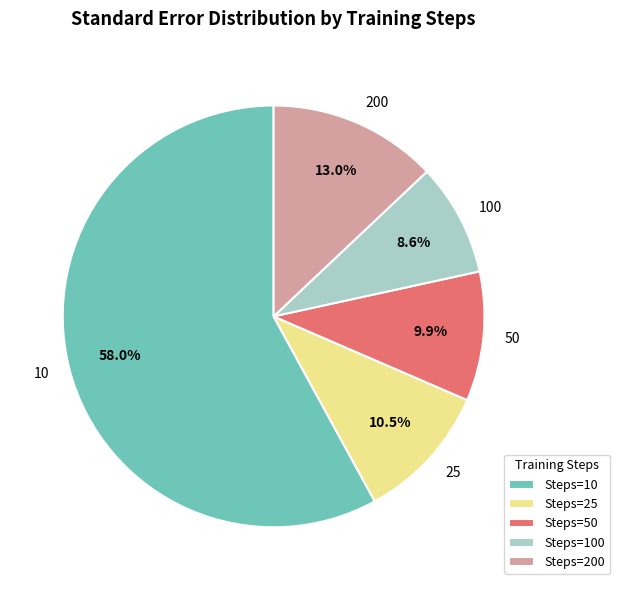

How many slices are in this pie chart?

5